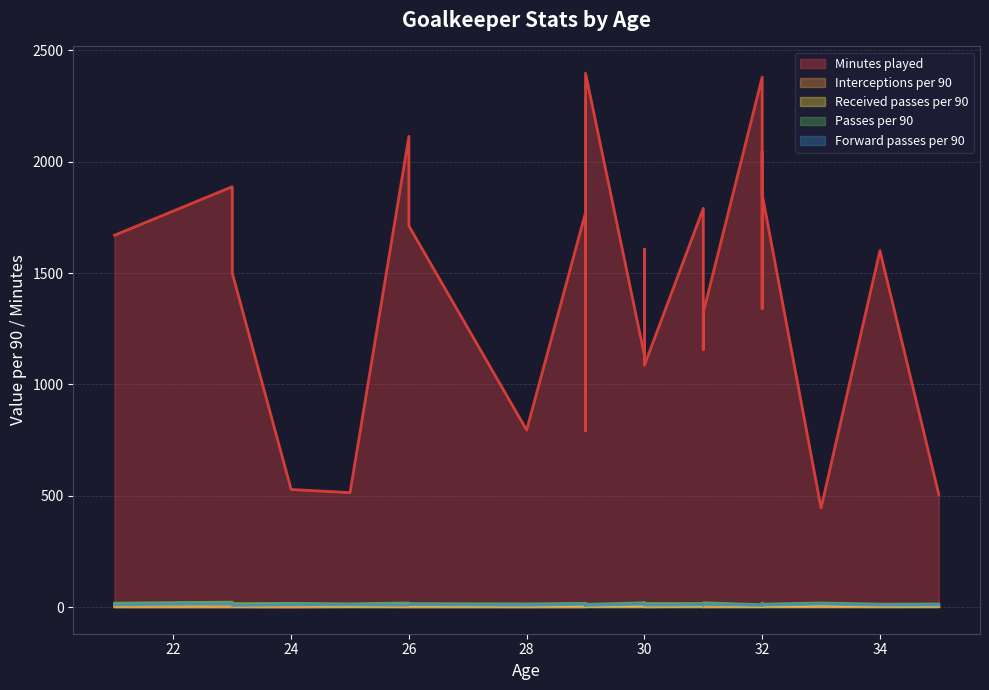

What is the difference between the maximum and second lowest values in the Forward passes per 90 series?

8.1